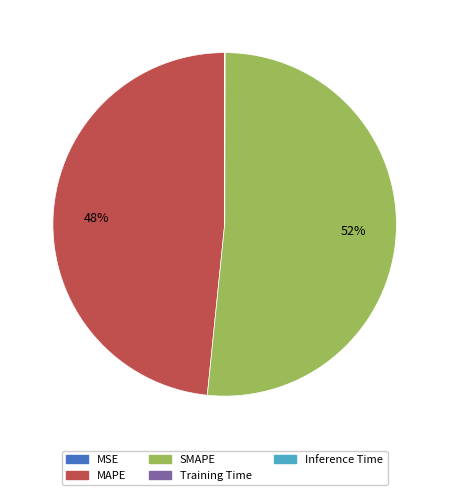

What is the largest slice in the pie chart?

SMAPE